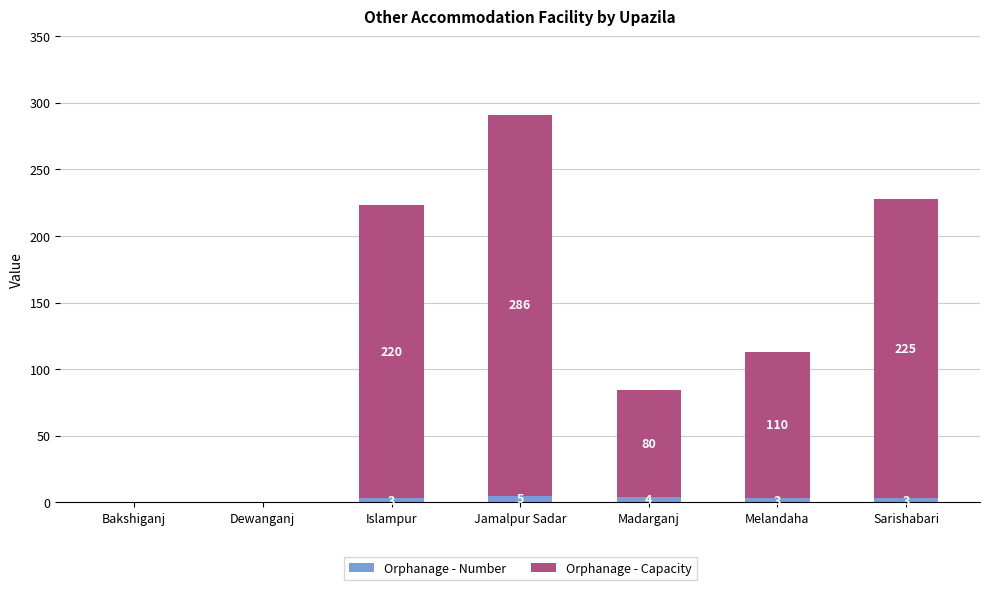

At which category is the sum across all series the highest?

Jamalpur Sadar